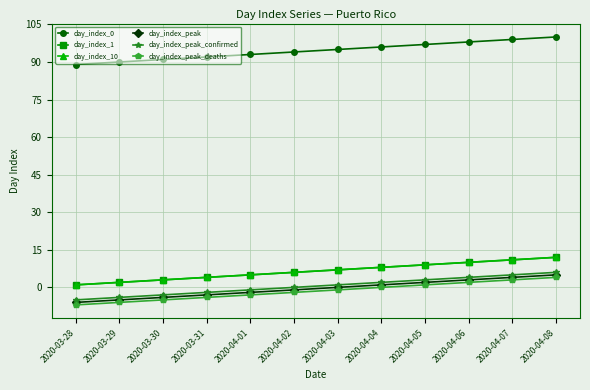

Is it true that day_index_peak_deaths equals 1 at 2020-04-05?

True